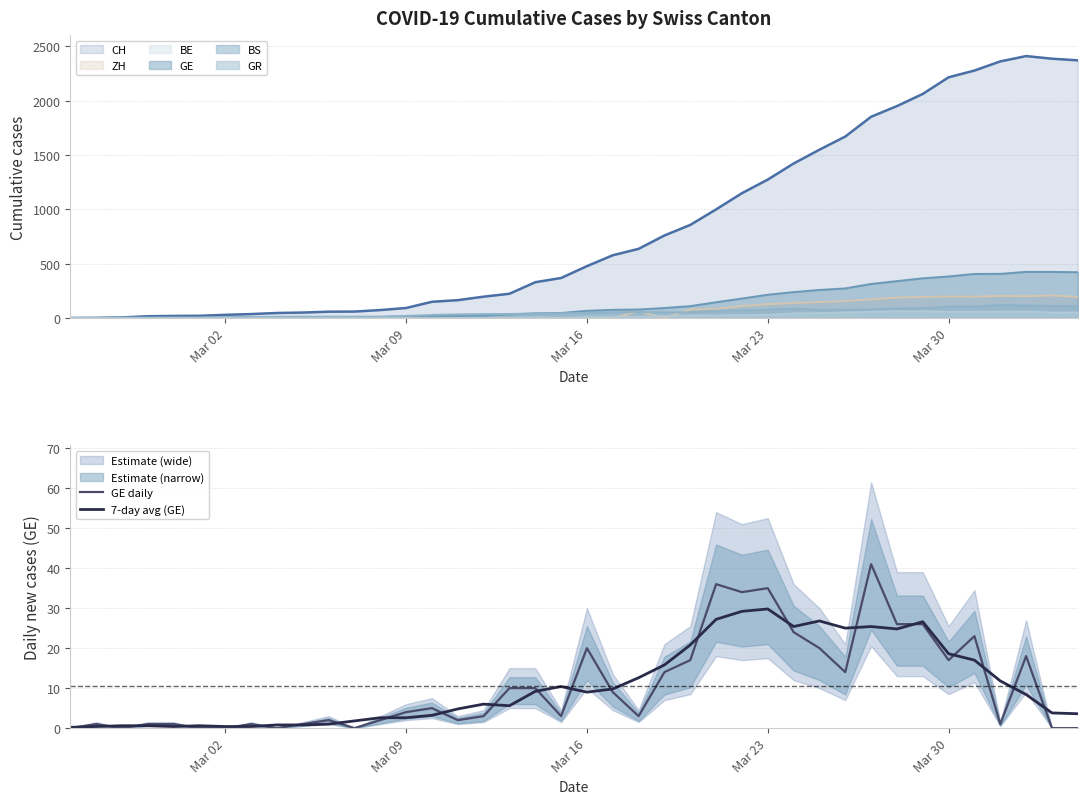

Which series has the largest total across all categories?

GE daily